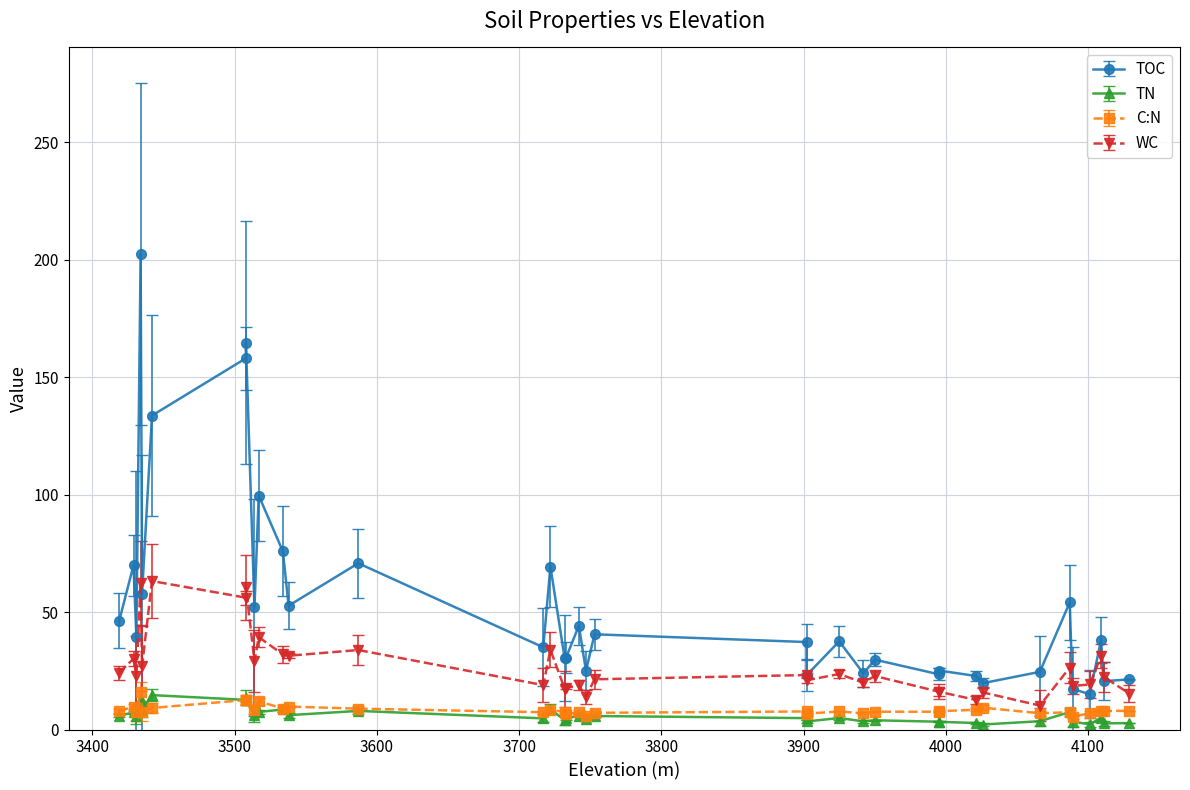

True or false: C:N and TOC cross at least once.

False